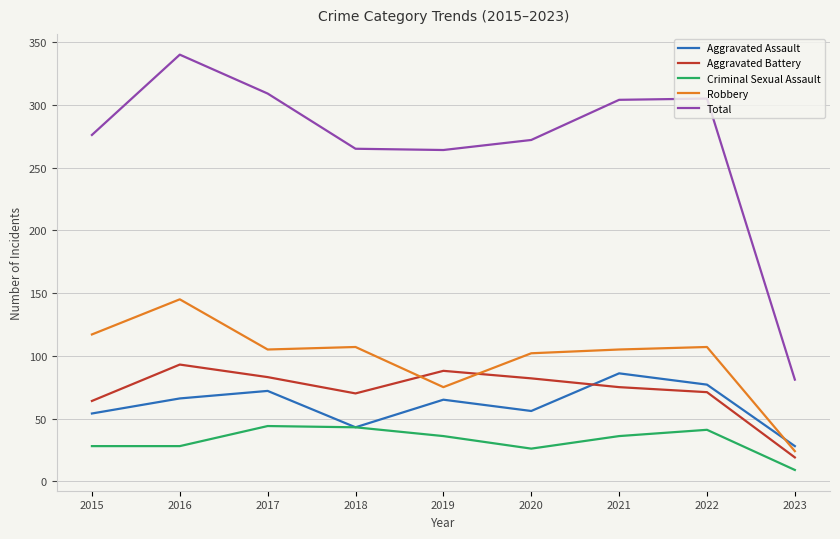

True or false: Aggravated Assault and Aggravated Battery cross at least once.

True